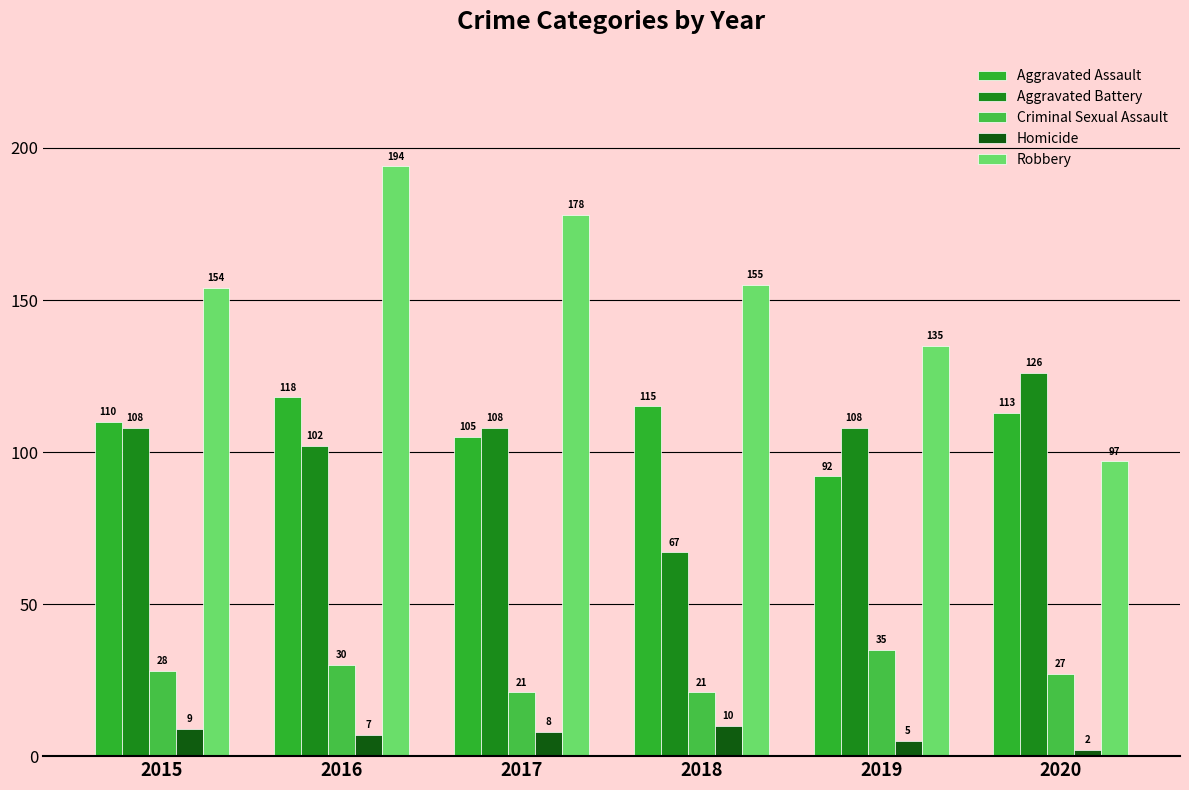

What is the sum of the Aggravated Battery values at 2018 and 2019?

175